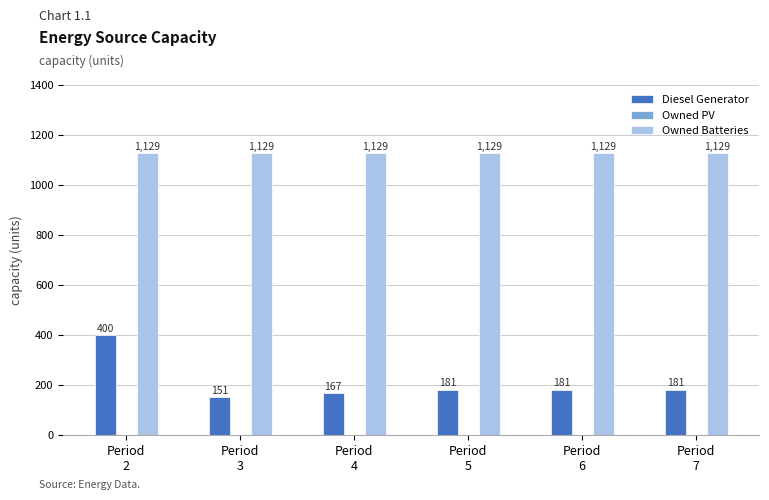

Is it true that Diesel Generator equals 181 at Period
7?

True